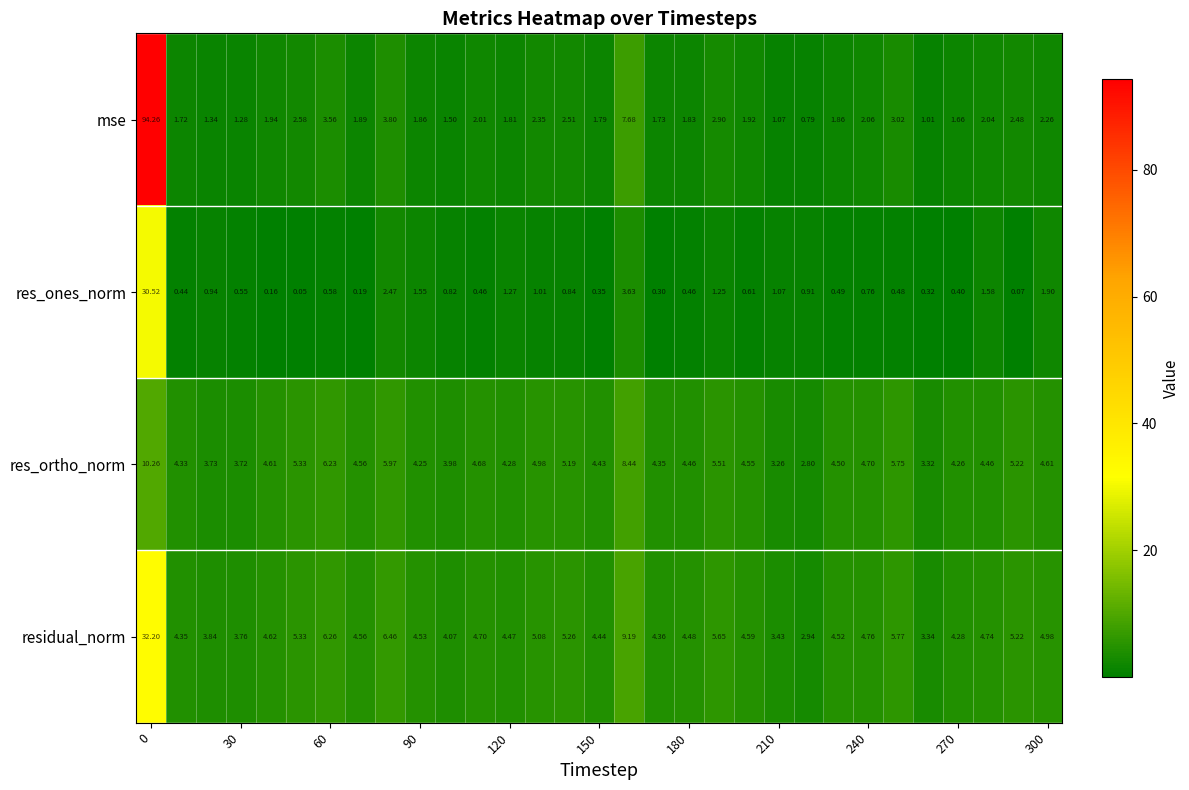

Which series has the widest spread of values?

mse